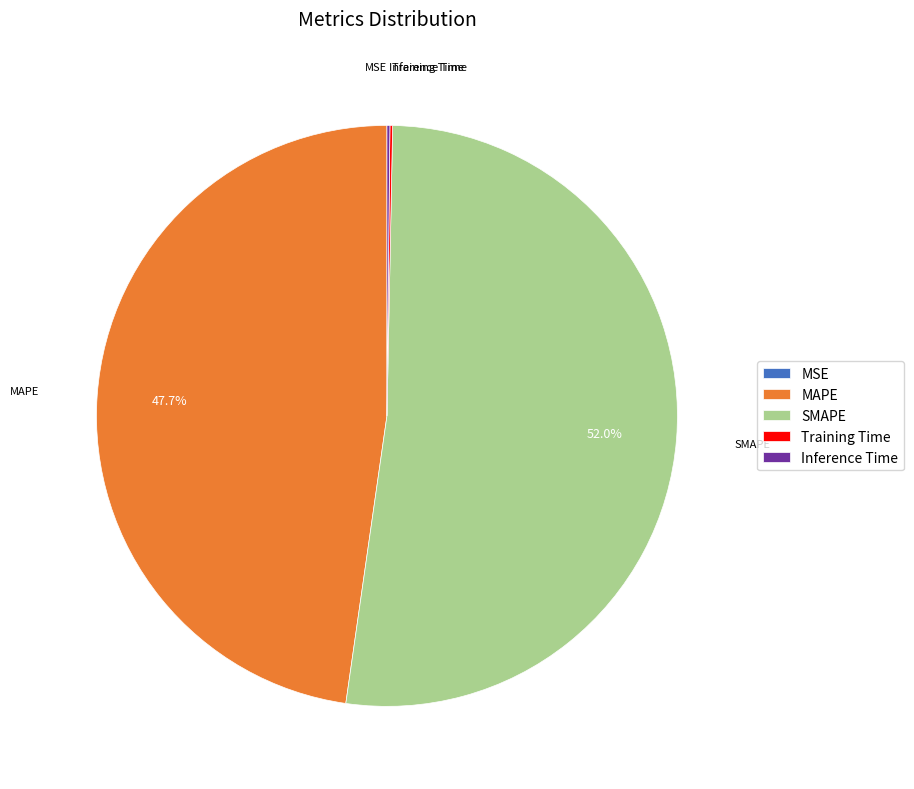

Is there any slice that represents more than half of the pie?

Yes